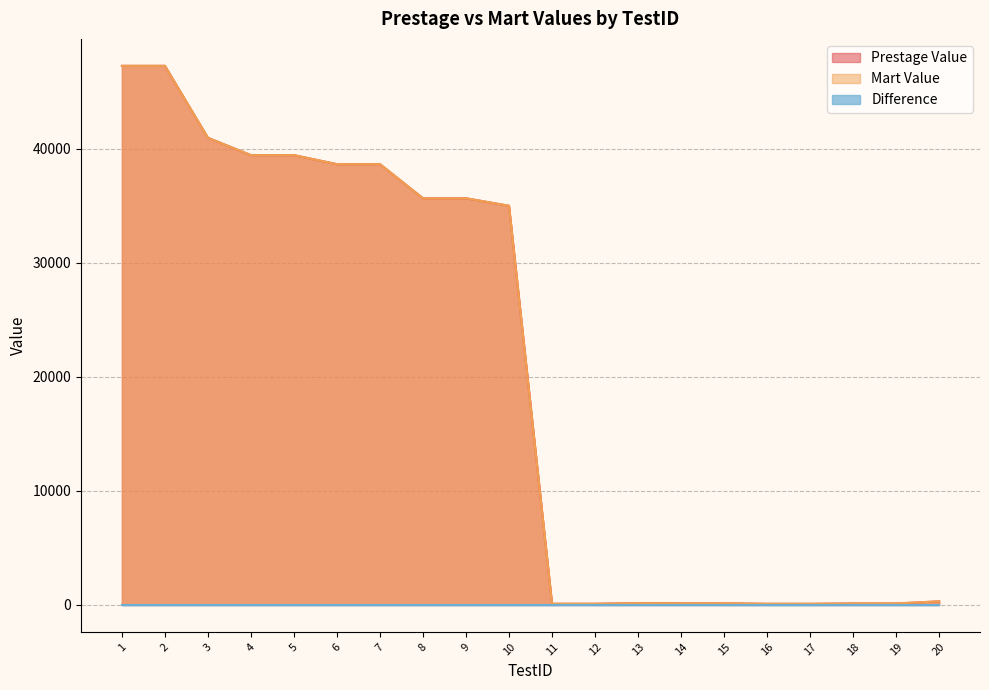

Which series has the largest total across all categories?

Prestage Value